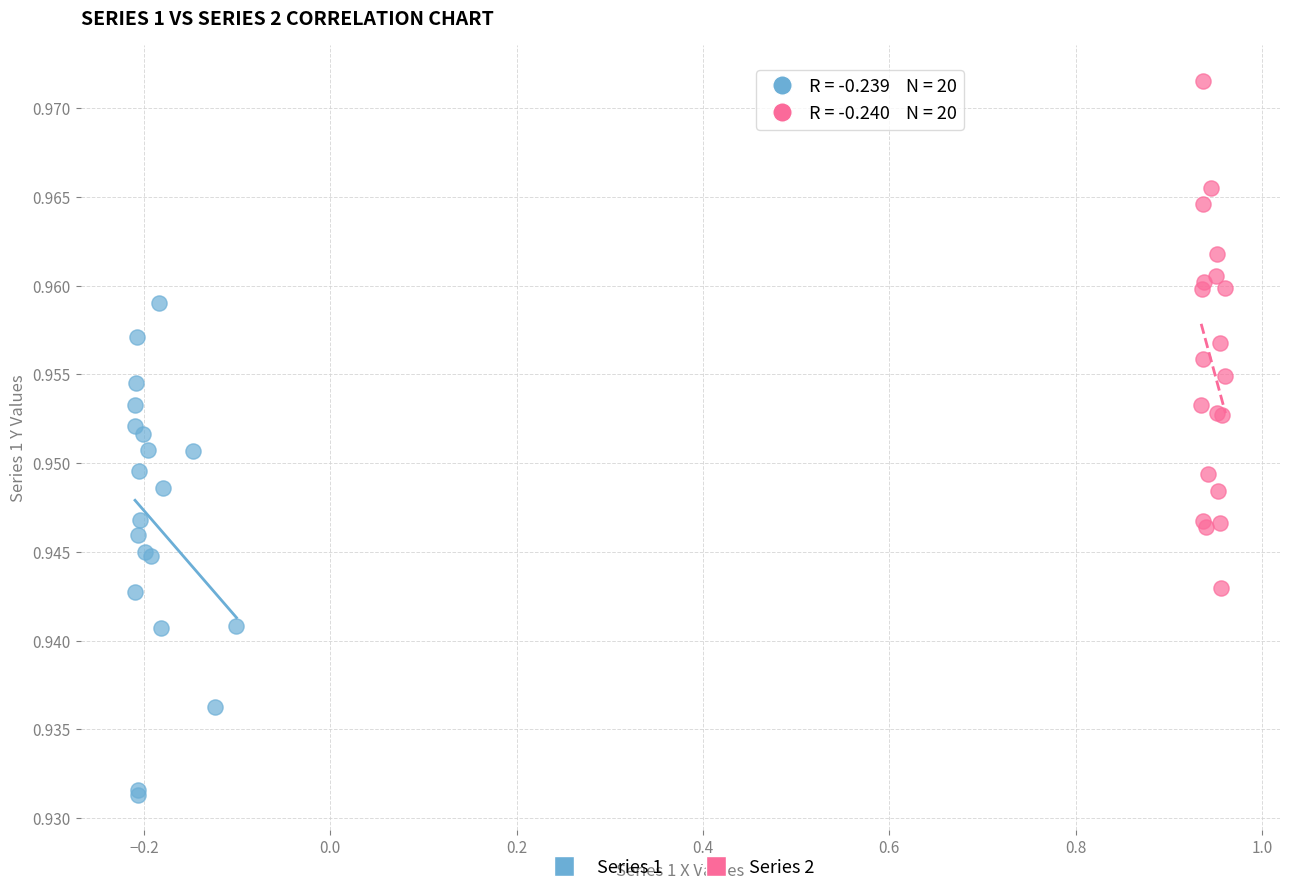

Which series reaches the maximum Y coordinate?

Series 2